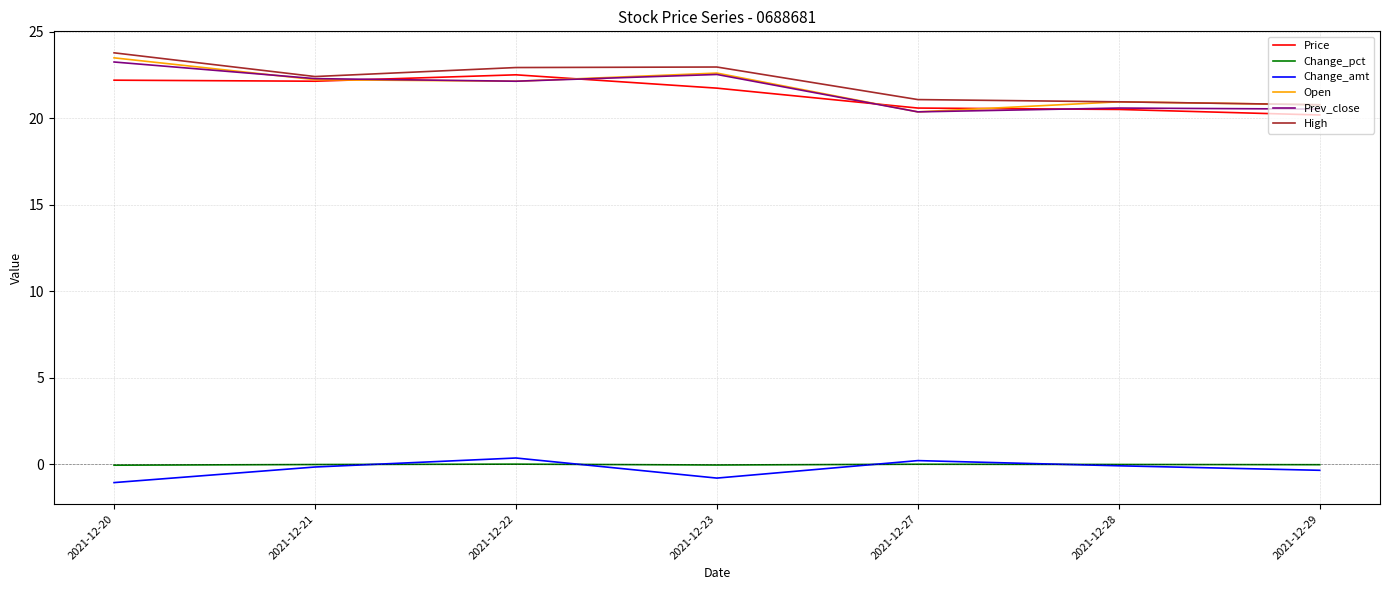

True or false: Change_pct and Open intersect in this chart.

False